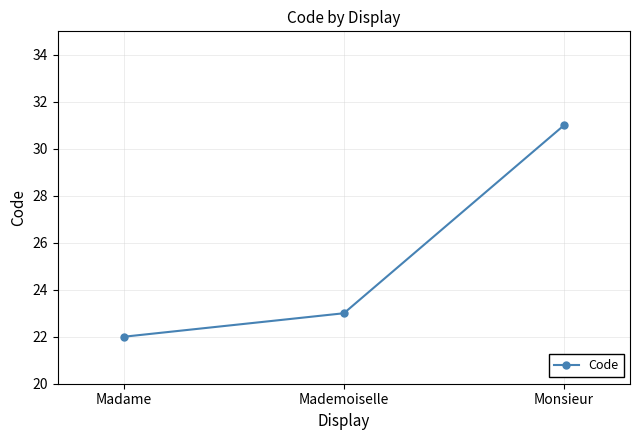

At which category does the chart reach its minimum across all series?

Madame